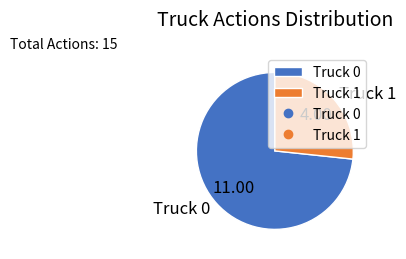

Is Truck 0 the majority of the pie?

Yes